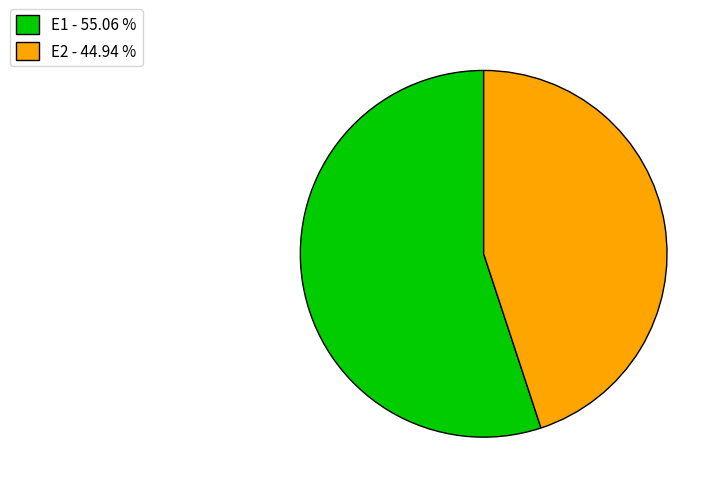

Which has a higher value, E1 or E2?

E1